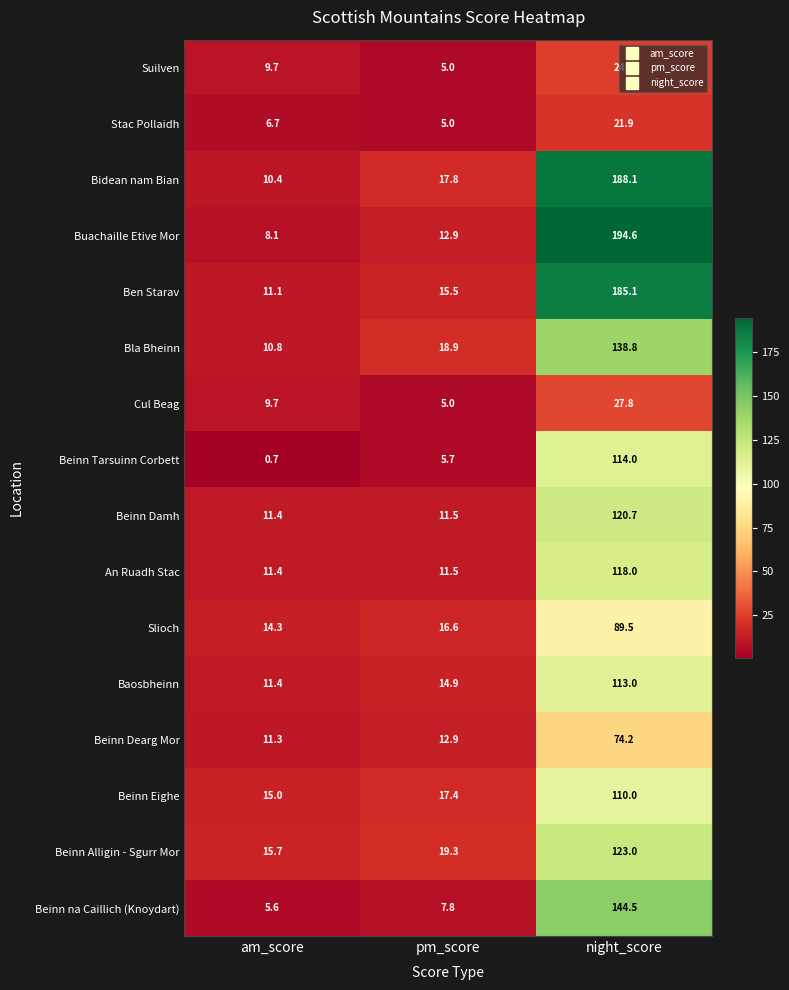

What is the maximum value shown in the chart?

194.6